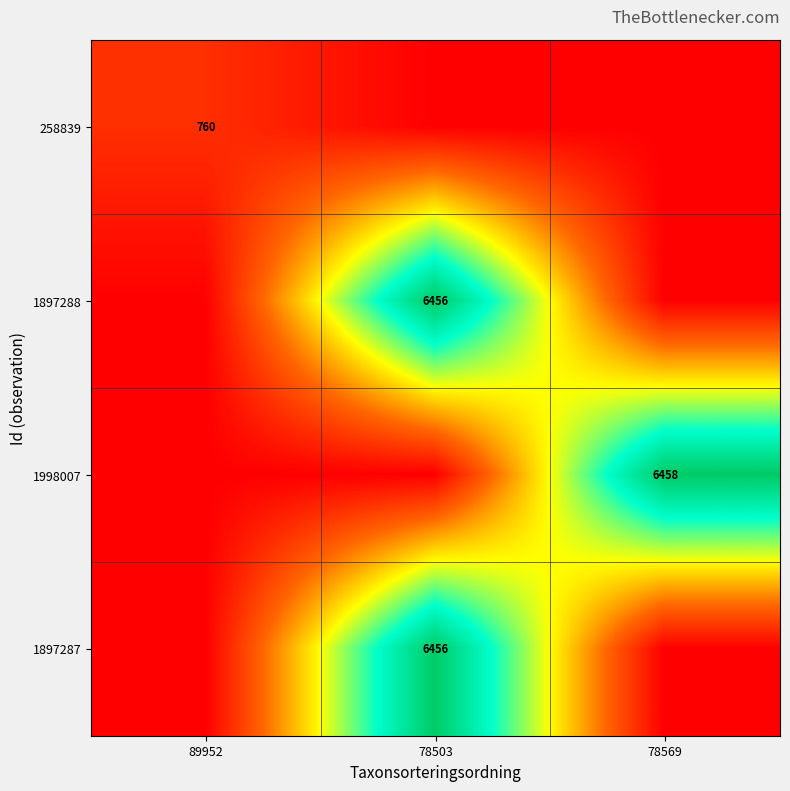

At which category is the sum across all series the highest?

78503